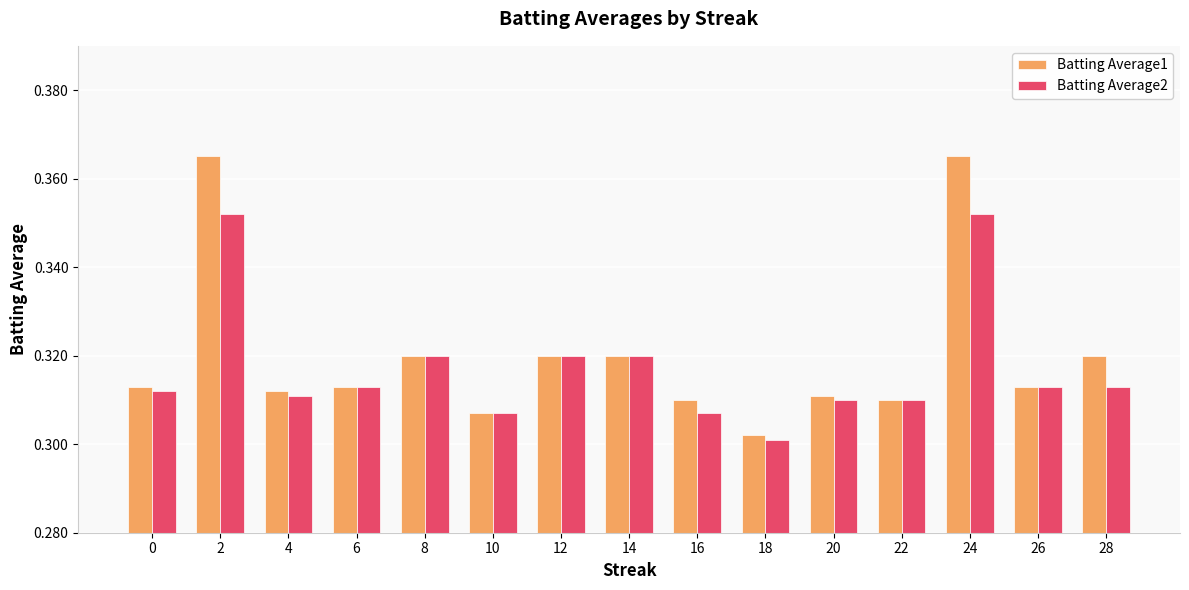

Are the bars horizontal?

No